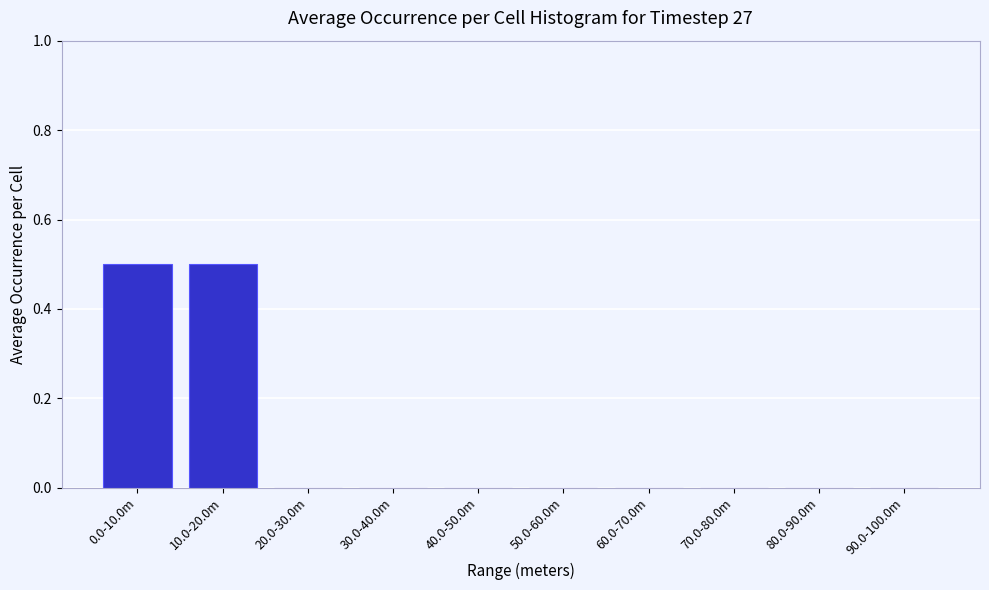

Reading right to left, list all the values displayed in this chart.

90.0-100.0m=0.0	80.0-90.0m=0.0	70.0-80.0m=0.0	60.0-70.0m=0.0	50.0-60.0m=0.0	40.0-50.0m=0.0	30.0-40.0m=0.0	20.0-30.0m=0.0	10.0-20.0m=0.5	0.0-10.0m=0.5